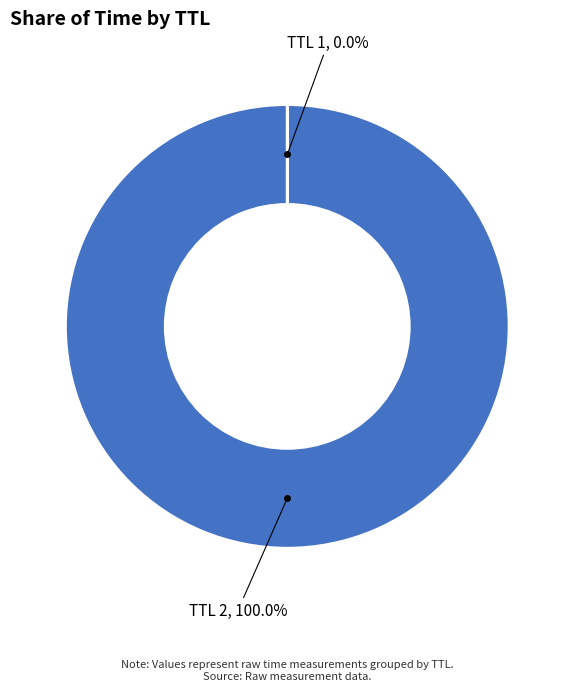

Is there any slice that represents more than half of the pie?

Yes